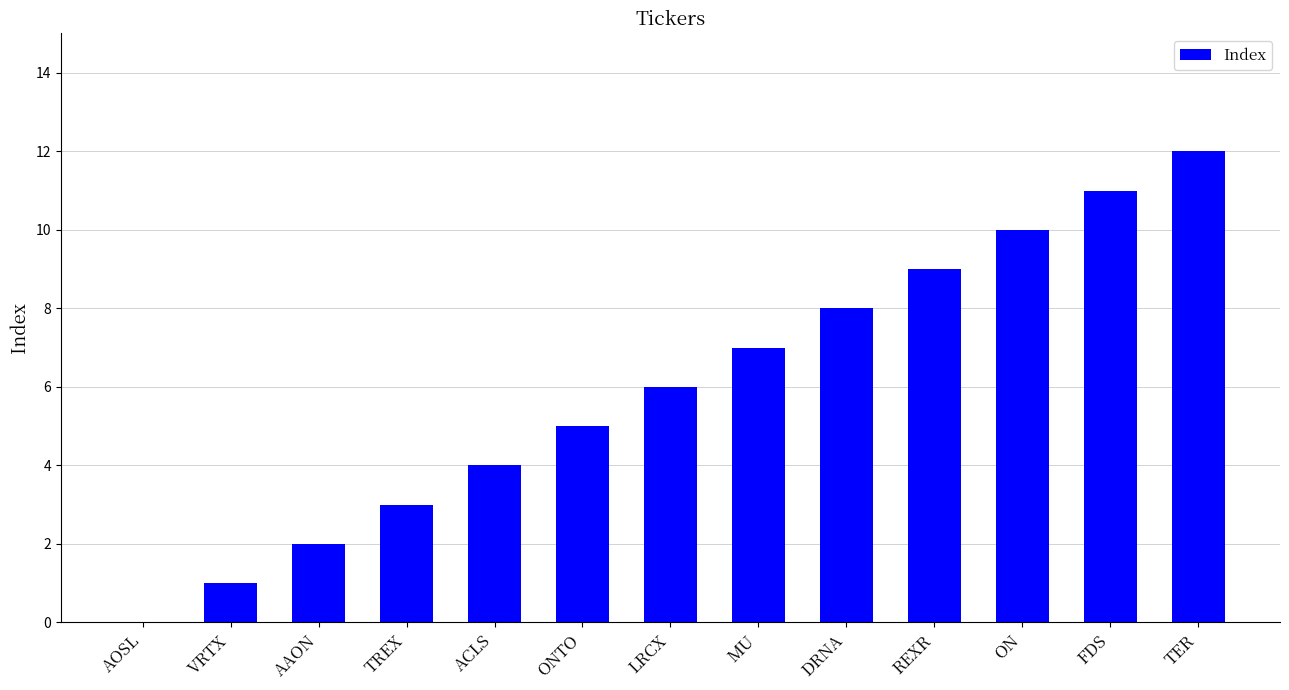

Reading left to right, extract all data points from this chart.

AOSL=0	VRTX=1	AAON=2	TREX=3	ACLS=4	ONTO=5	LRCX=6	MU=7	DRNA=8	REXR=9	ON=10	FDS=11	TER=12